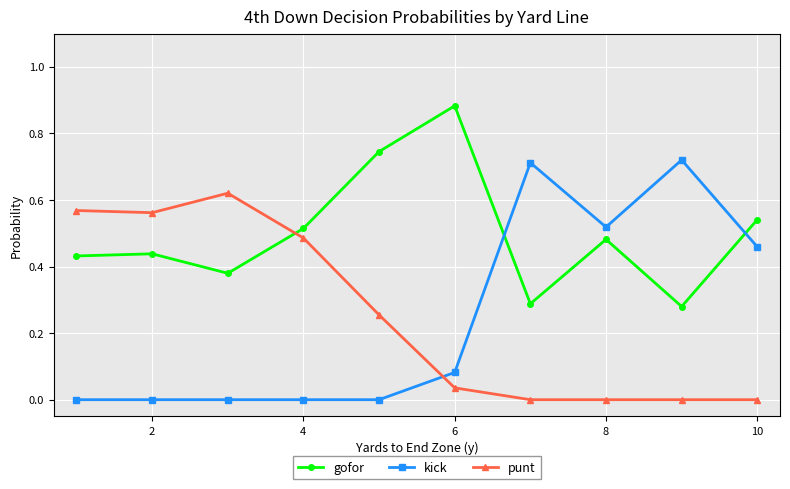

Which series has the largest total across all categories?

gofor